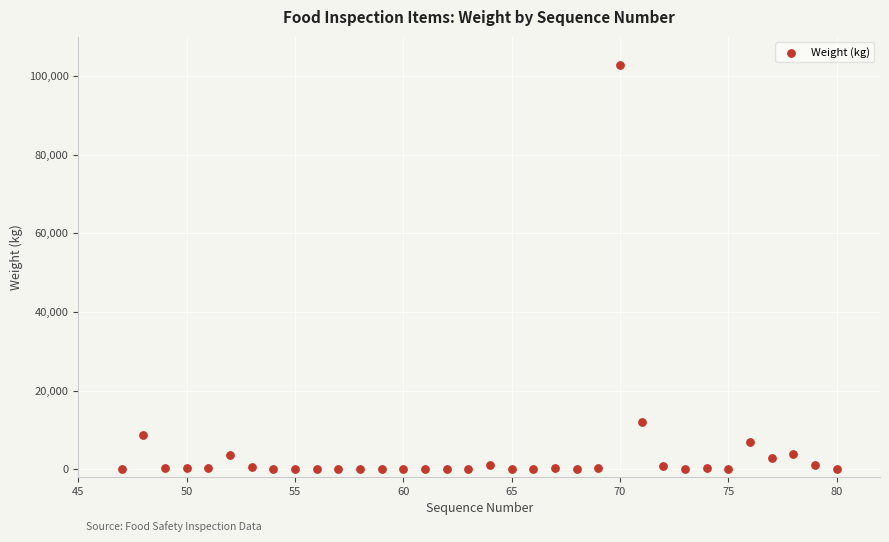

What is the range of Y values (max minus min)?

102760